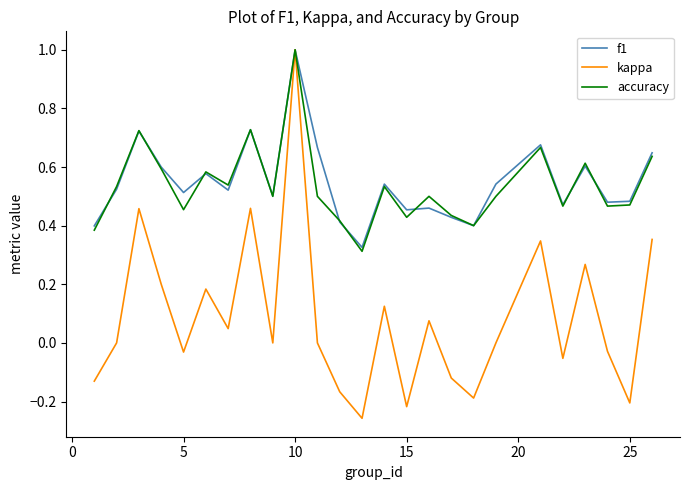

What is the maximum value for f1?

1.0